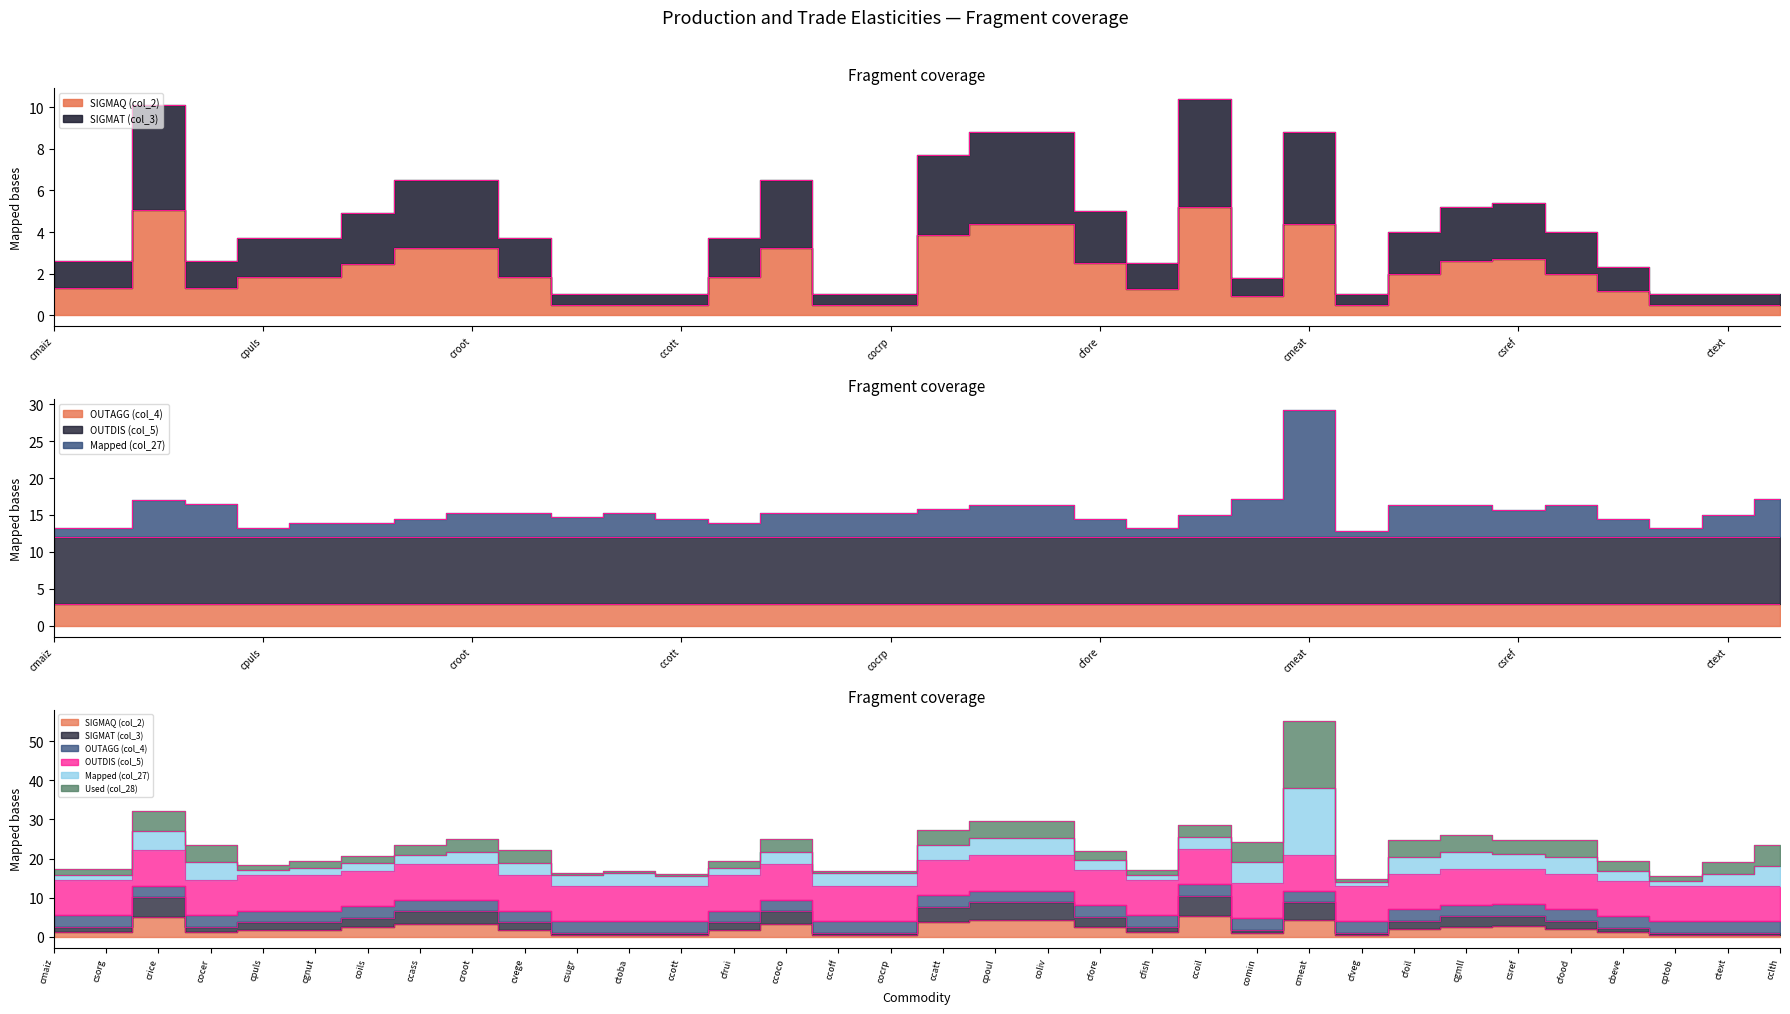

At which category does the chart reach its minimum across all series?

csugr